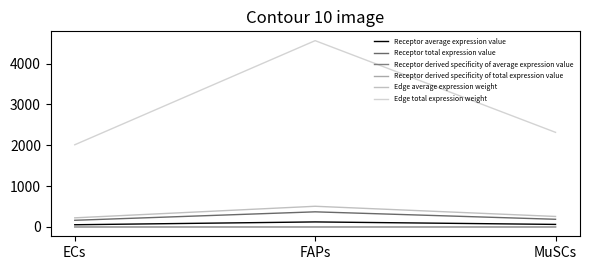

What is the label of the 2nd point from the left?

FAPs